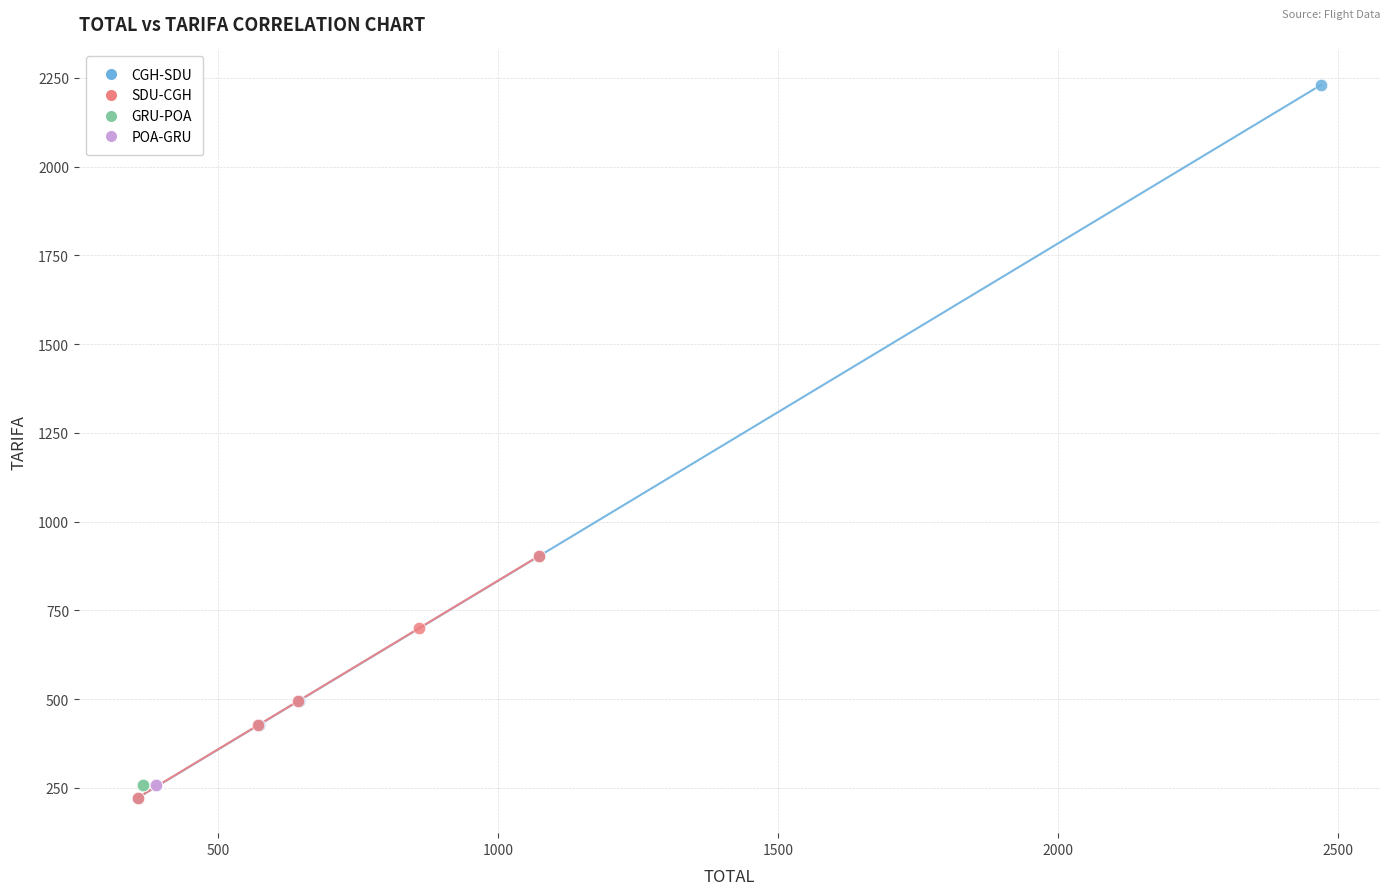

Which series contains the highest Y value?

CGH-SDU